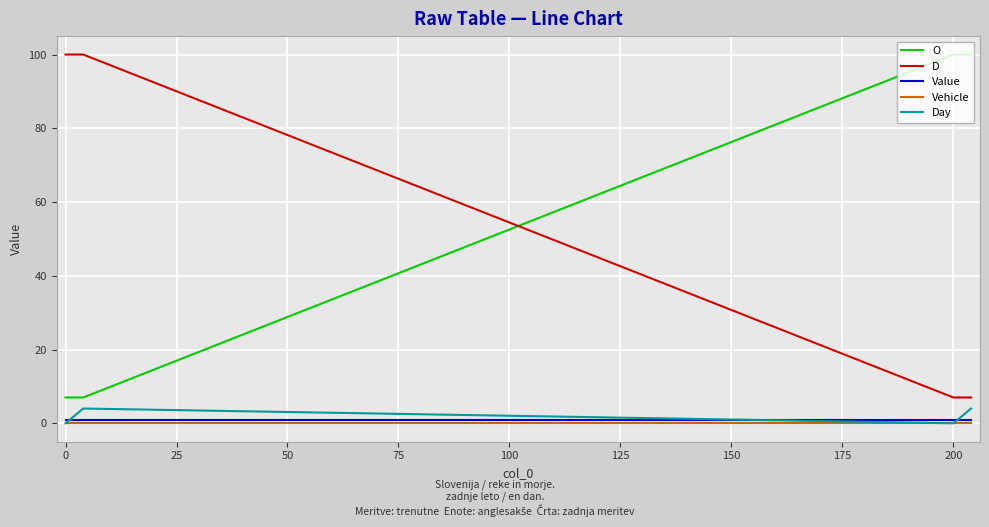

What is the maximum value shown in the chart?

100